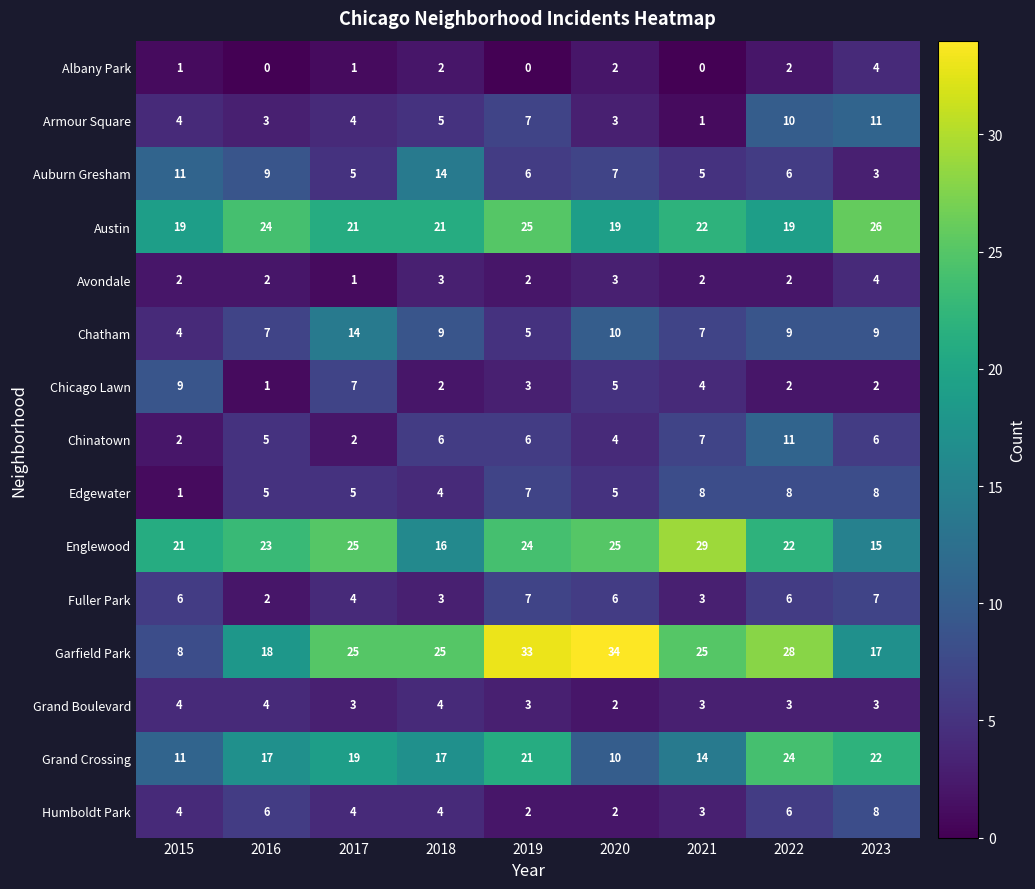

How many data points does each series have?

9